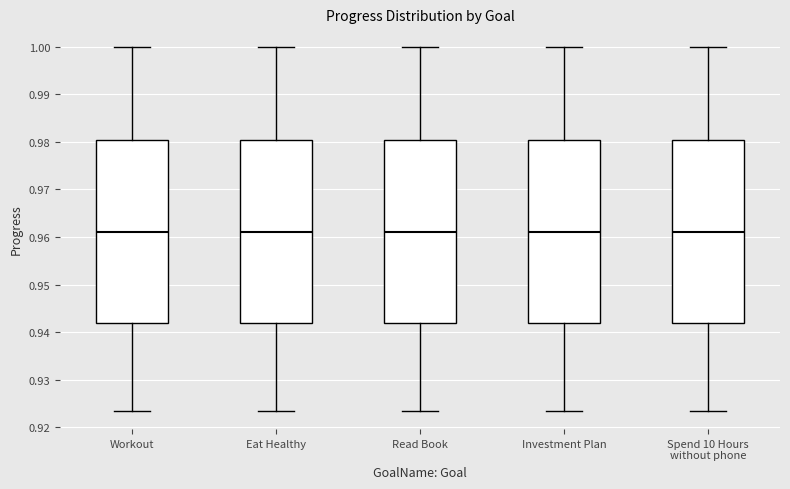

Where does the median line of the box for Workout sit on the y-axis? The values are not printed on the chart, so give them approximately, as read against the axis.

0.961